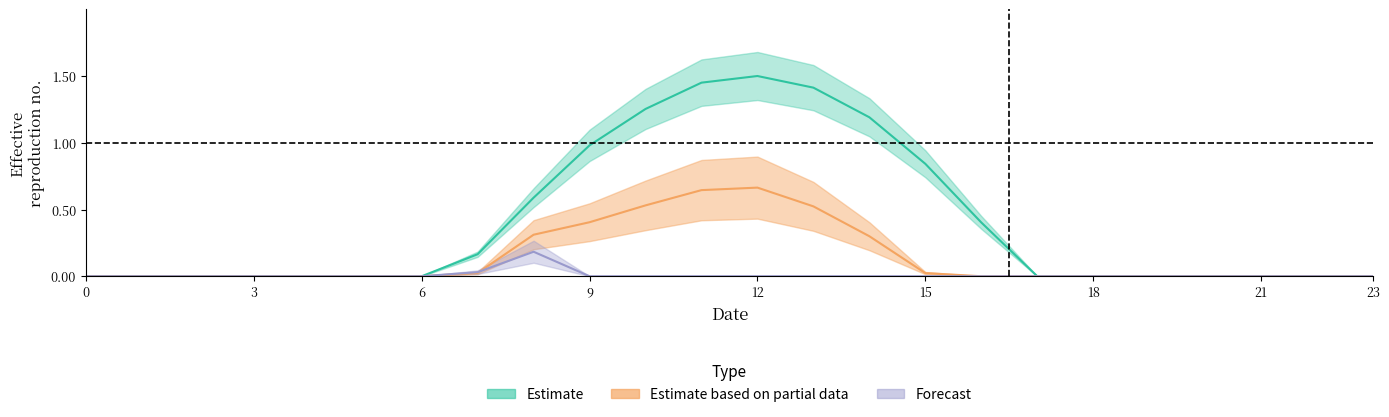

How many data points in series_1 are above 0?

9